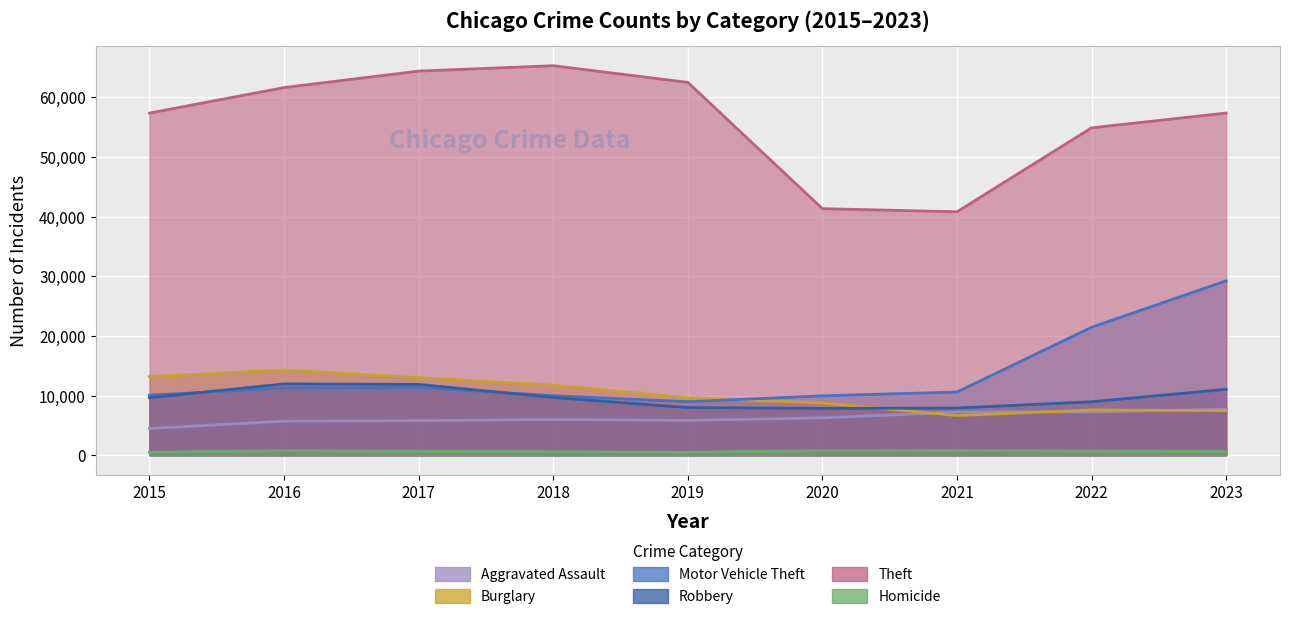

Which has a higher value, 2023 or 2022?

2023